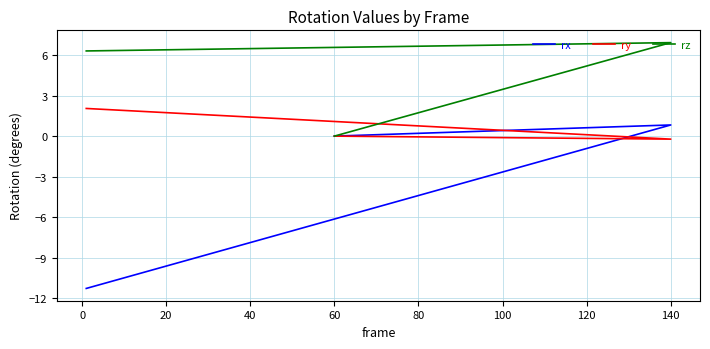

Which series has the widest spread of values?

rx